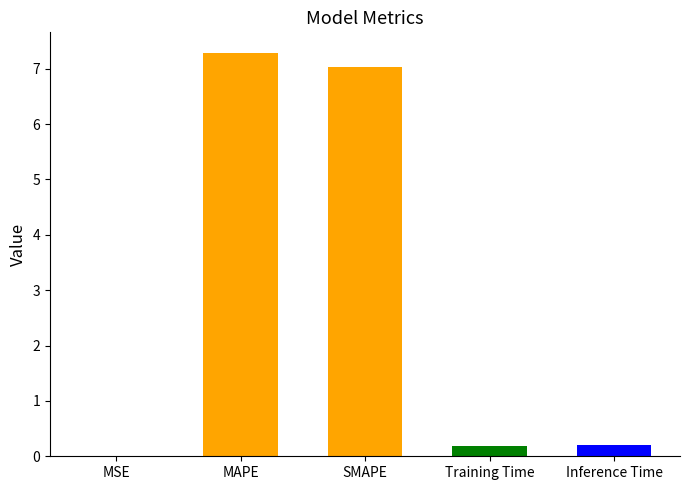

What is the sum of all values?

14.7